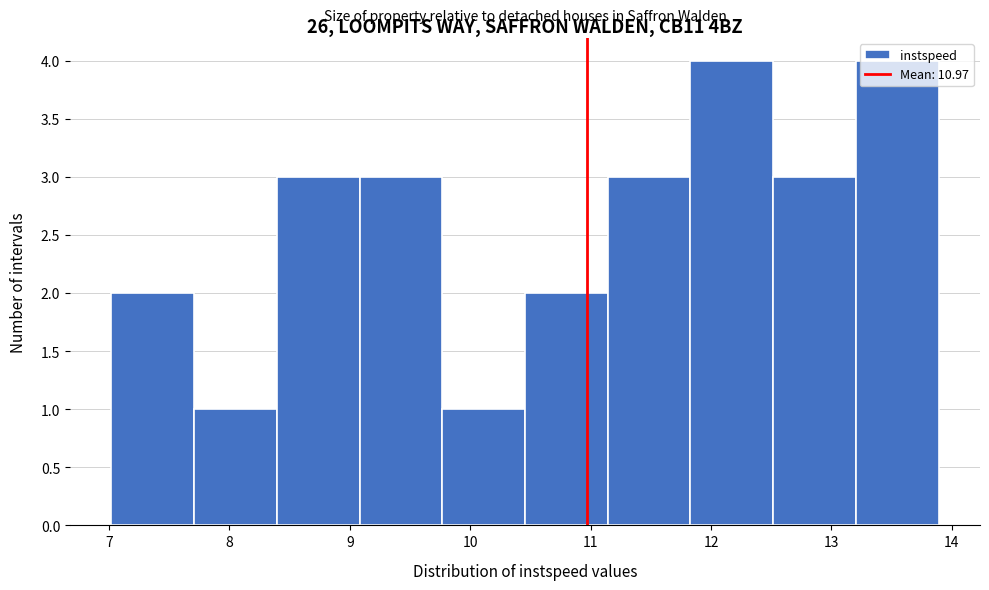

How tall is the bar that spans 9.8 to 10.5 on the x-axis? Neither the bar edges nor the heights are printed on the chart, so give them approximately, as read against the axes.

1